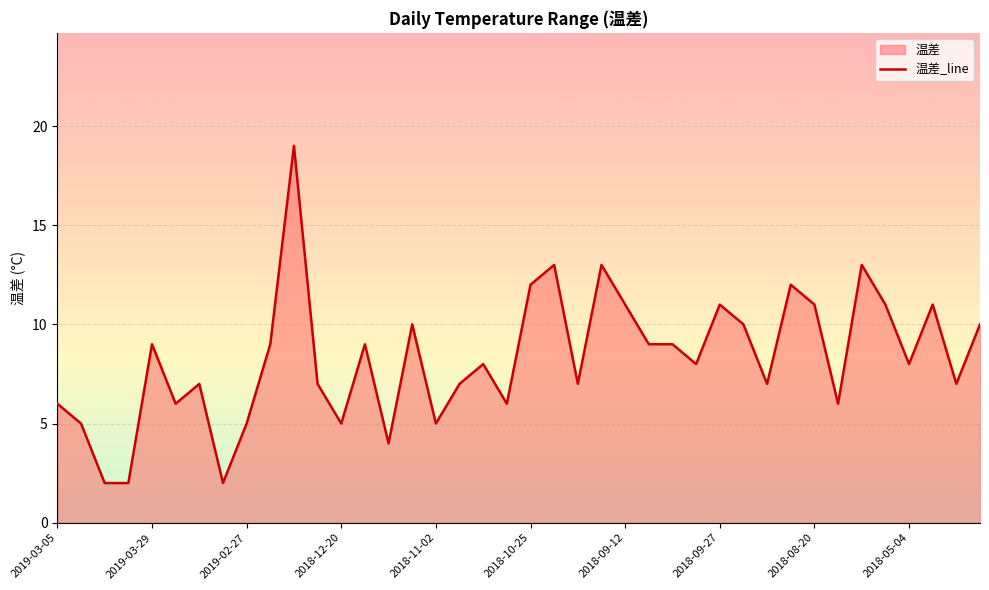

Where does the data first go above 8?

2019-03-29